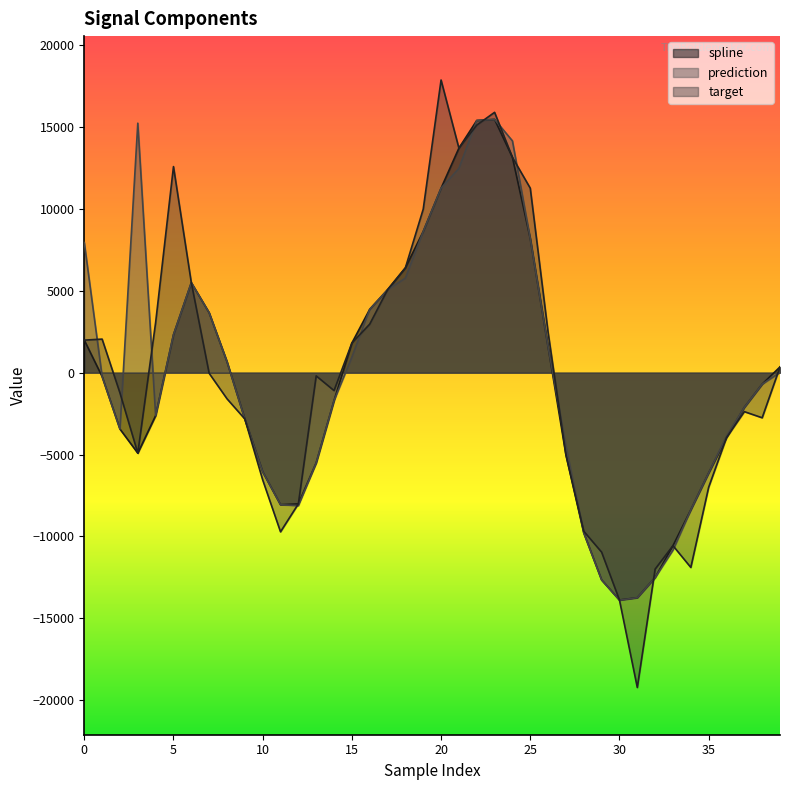

After their last crossing, which series has the higher values: target or prediction?

target